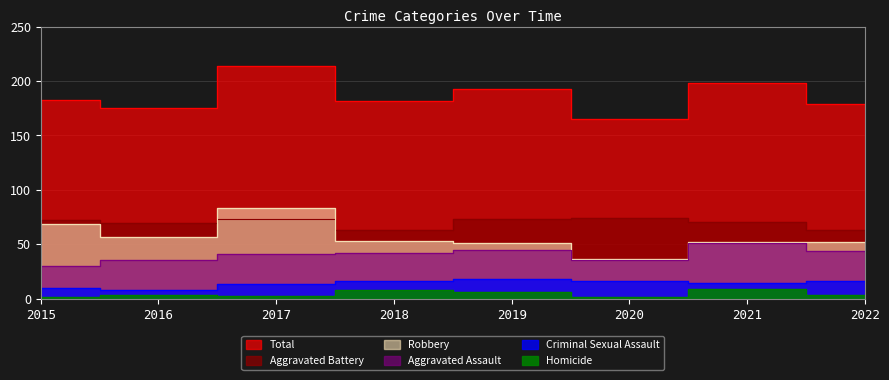

Rank the series at 2015 from lowest to highest value.

Homicide, Criminal Sexual Assault, Aggravated Assault, Robbery, Aggravated Battery, Total